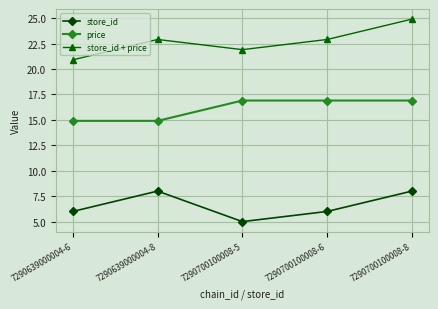

How many categories are shown in the chart?

5